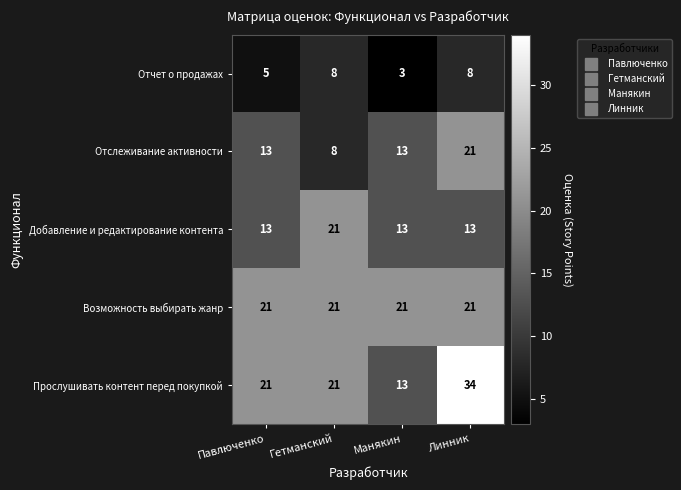

At how many categories does at least one series exceed 19?

4